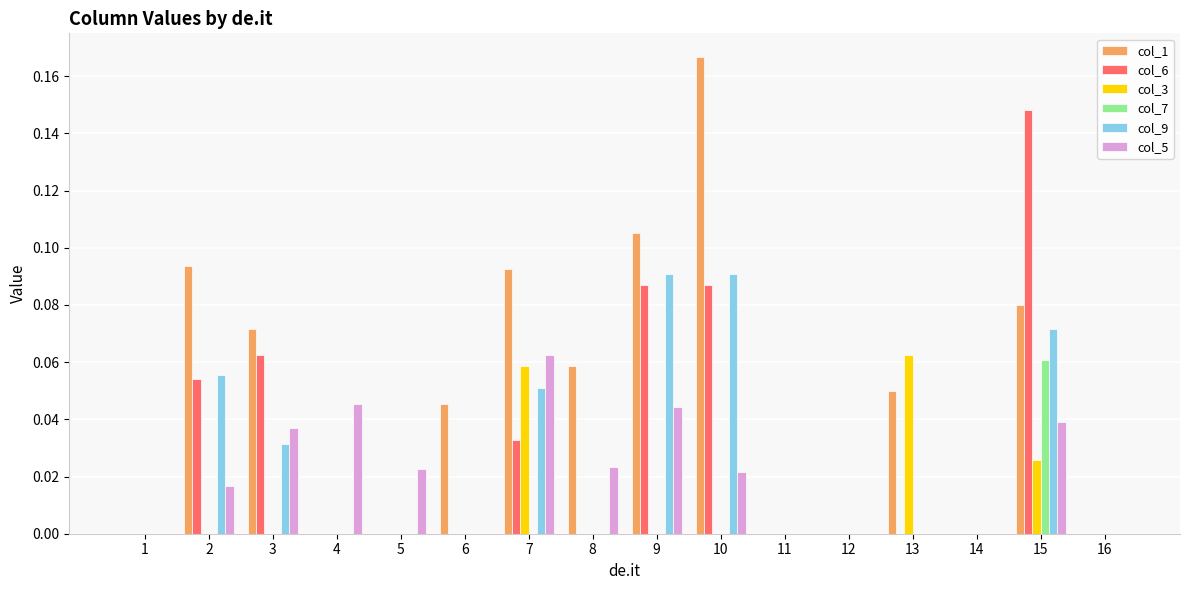

At which category is the sum across all series the highest?

15